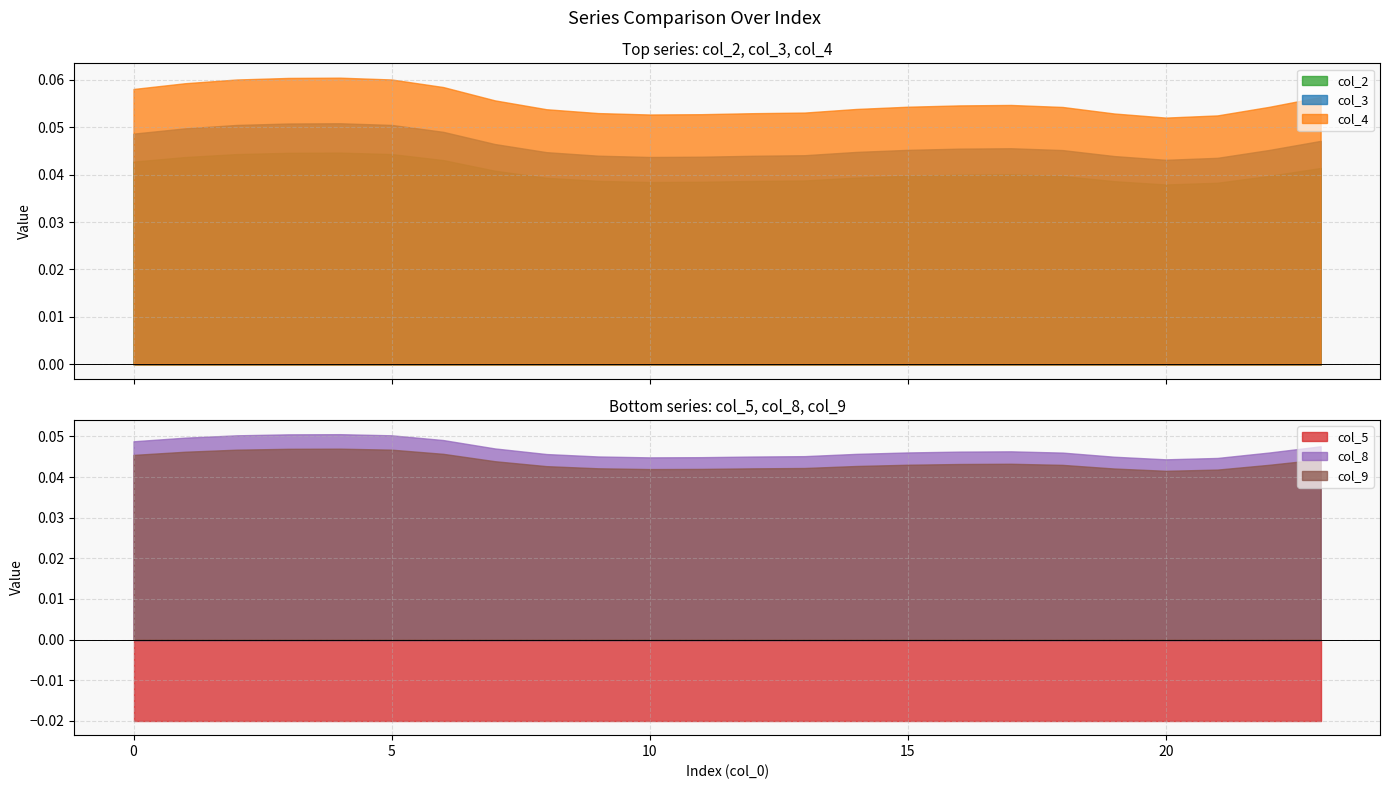

Where is the first local maximum for col_3?

4